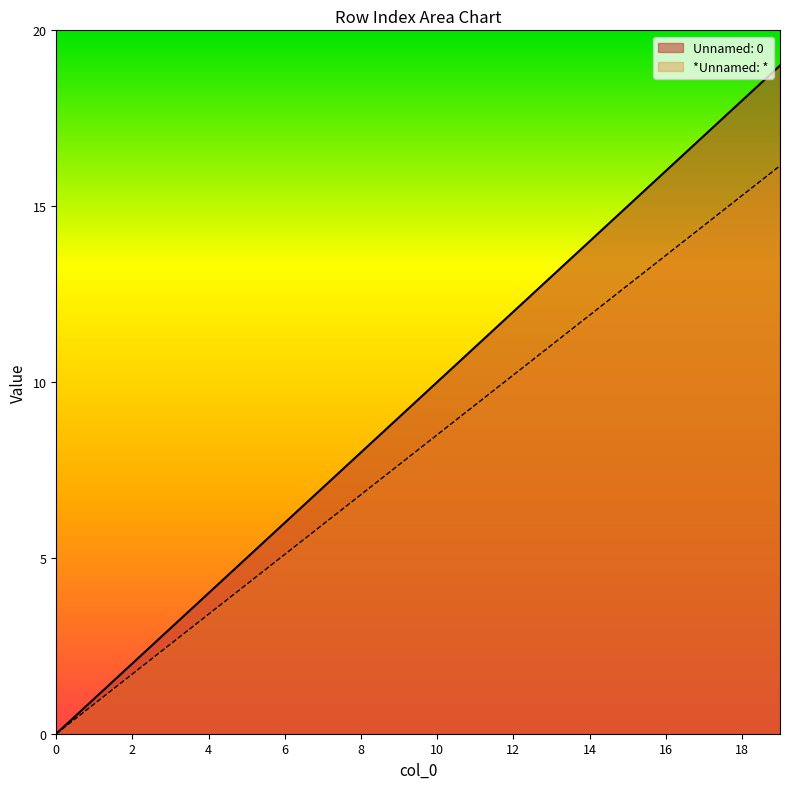

Which category has the highest value across all series?

19